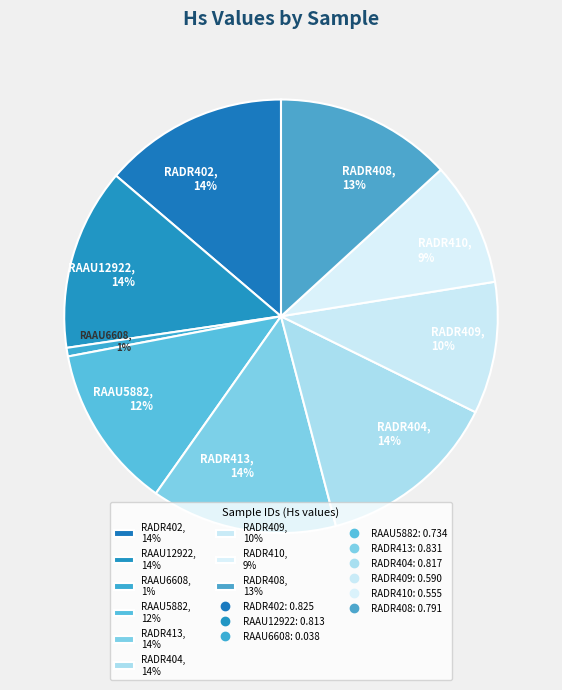

To the nearest percent, what is the average slice percentage?

11%